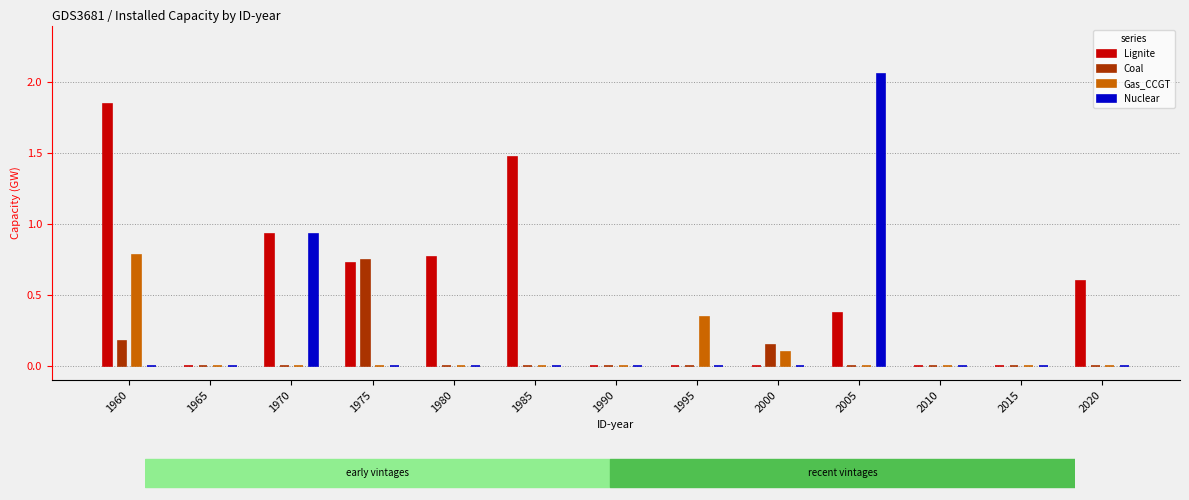

List the labels in order of Nuclear value, largest first.

2005, 1970, 1960, 1965, 1975, 1980, 1985, 1990, 1995, 2000, 2010, 2015, 2020